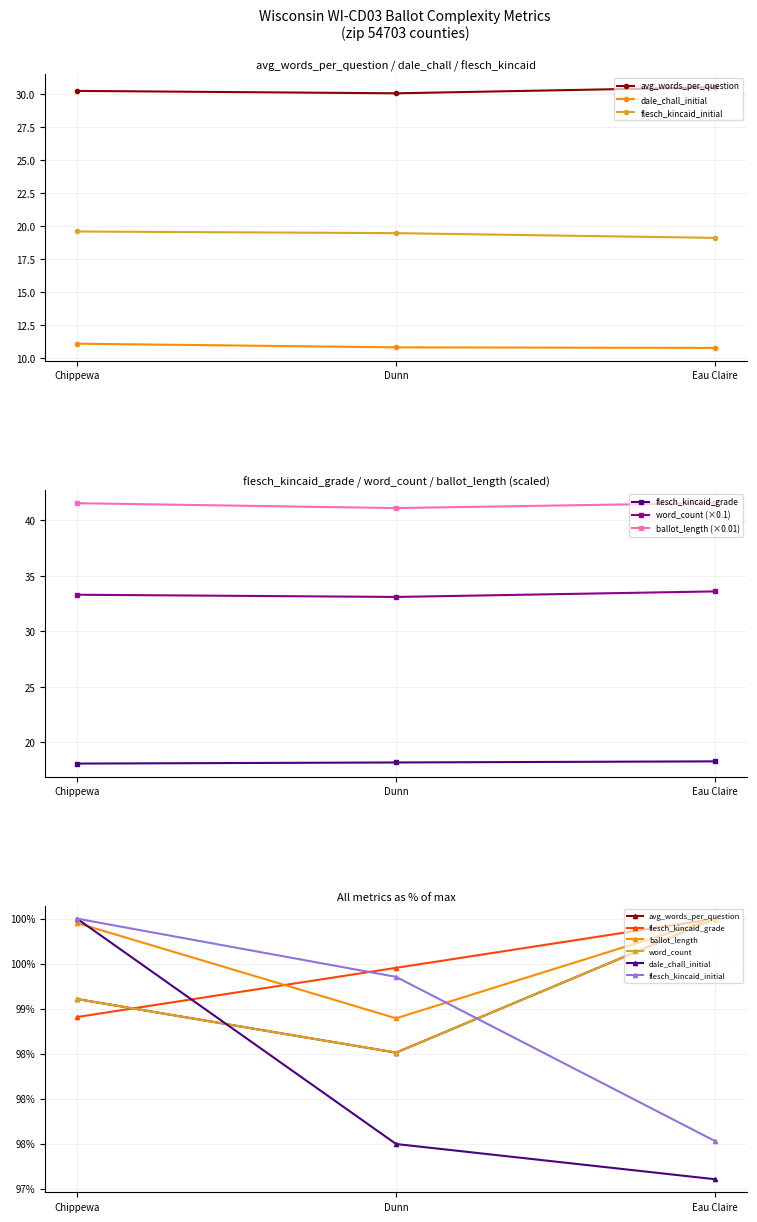

Reading right to left, what are all the values shown in this chart?

avg_words_per_question: 100.0	98.5	99.1
flesch_kincaid_grade: 100.0	99.5	98.9
ballot_length: 41.6	41.1	41.5
word_count: 100.0	98.5	99.1
dale_chall_initial: 10.8	10.8	11.1
flesch_kincaid_initial: 19.1	19.5	19.6